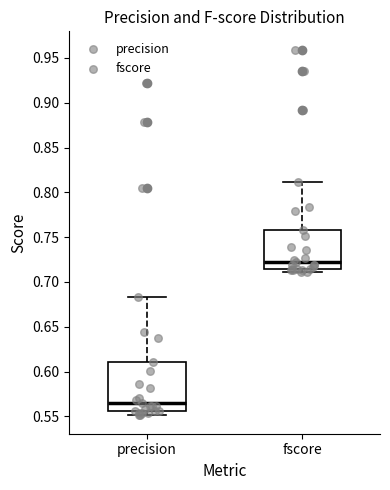

Which box is the tallest, from its lower edge to its upper edge?

precision